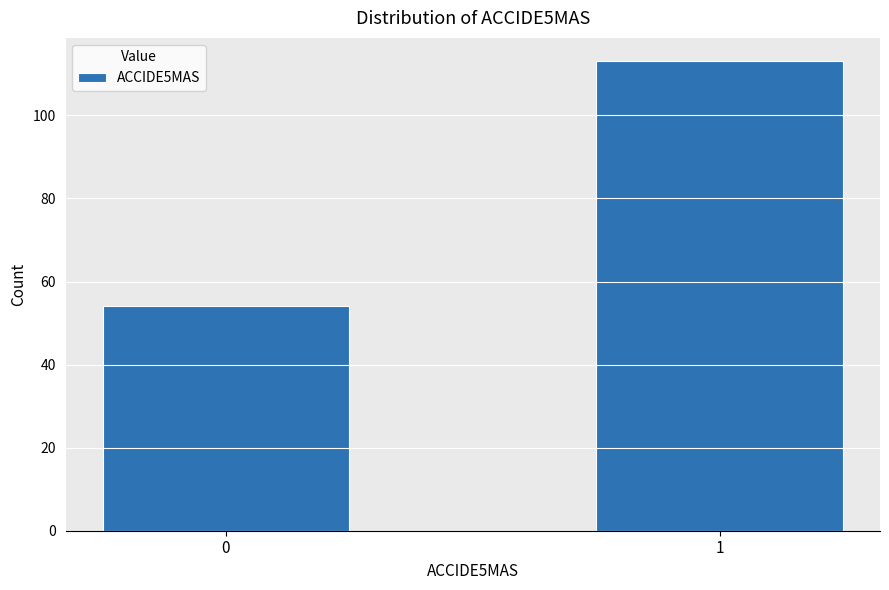

Reading left to right, transcribe all the data shown in this chart.

0=54	1=113